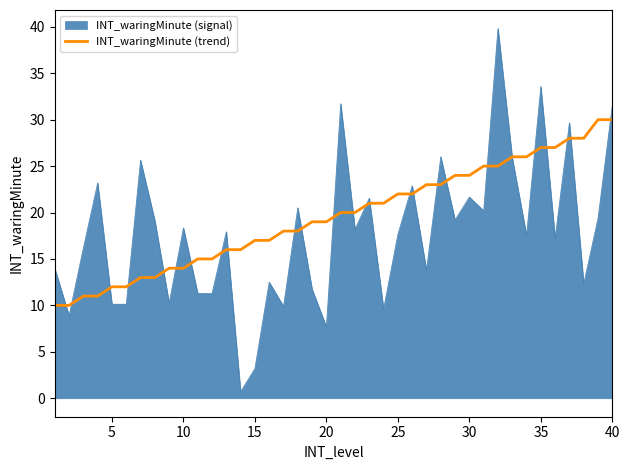

What is the lowest value of the INT_waringMinute (trend) series?

10.0